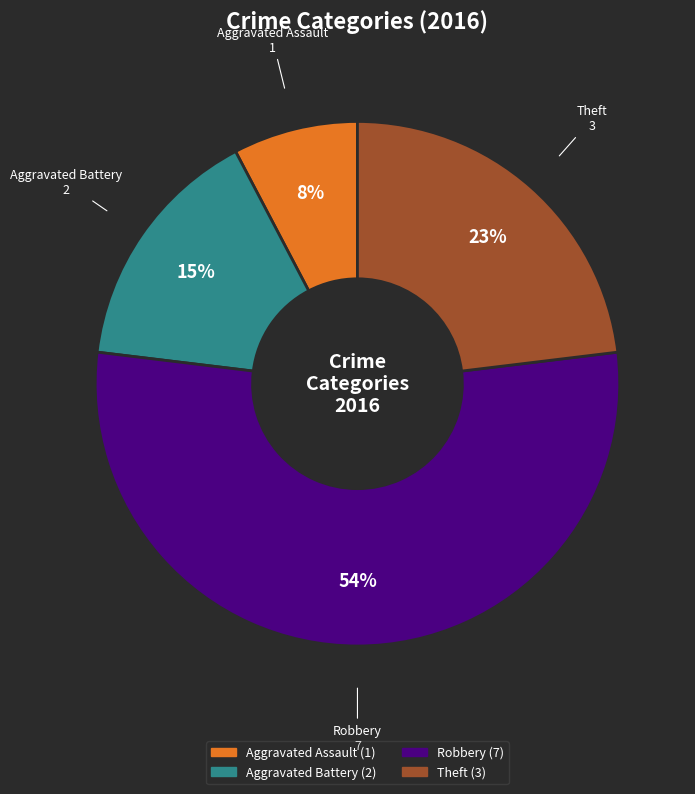

To the nearest percent, what percentage of the pie is Theft?

23%